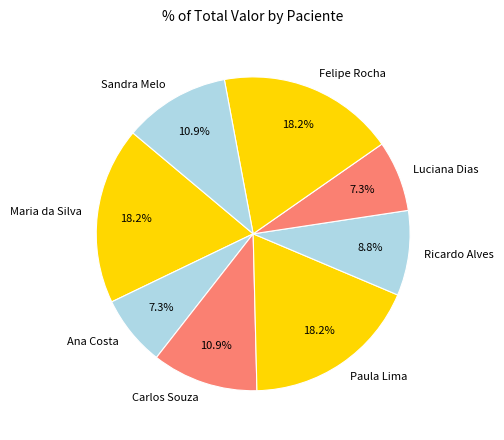

Is the sum of Felipe Rocha and Ricardo Alves greater than half?

No